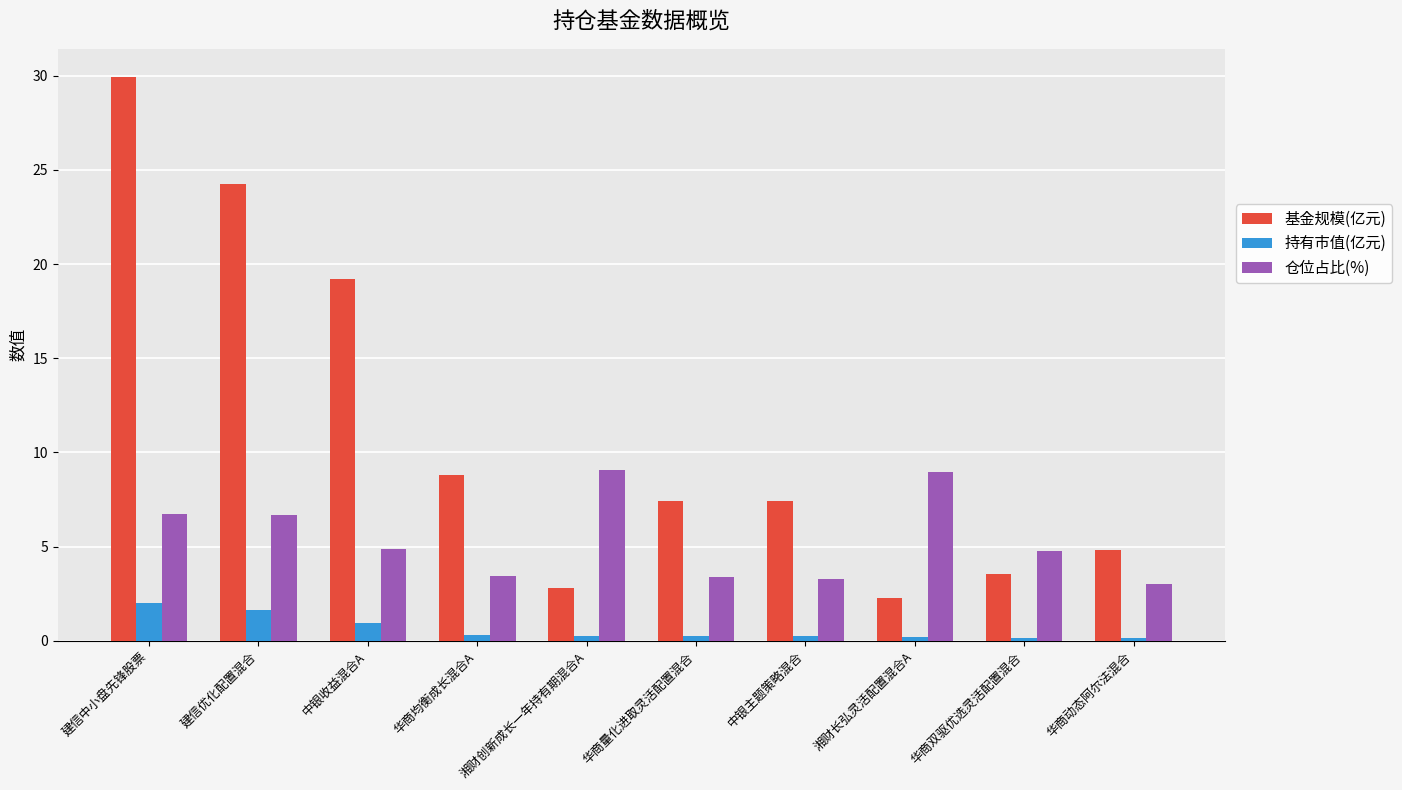

Which label corresponds to the largest value in the chart?

建信中小盘先锋股票